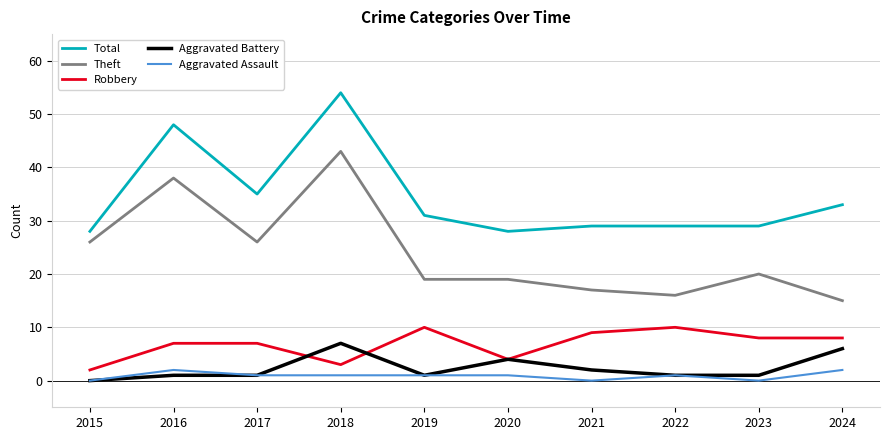

The value of Total at 2018 is 12. True or false?

False